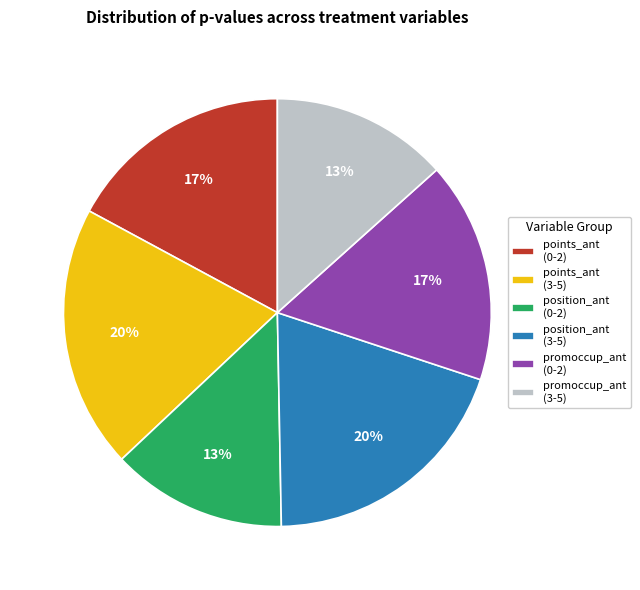

Is there any slice that represents more than half of the pie?

No